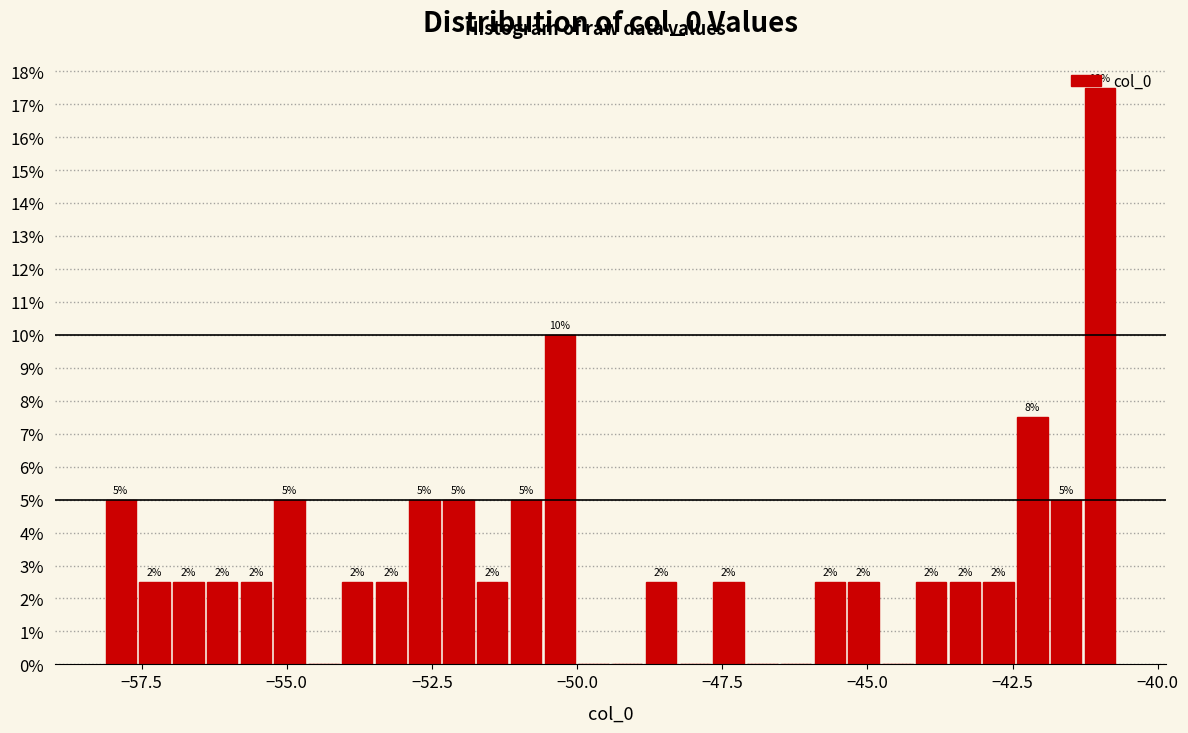

Around what value on the x-axis is the tallest bar? Give the approximate position of its centre, as read against the axis.

-41.0